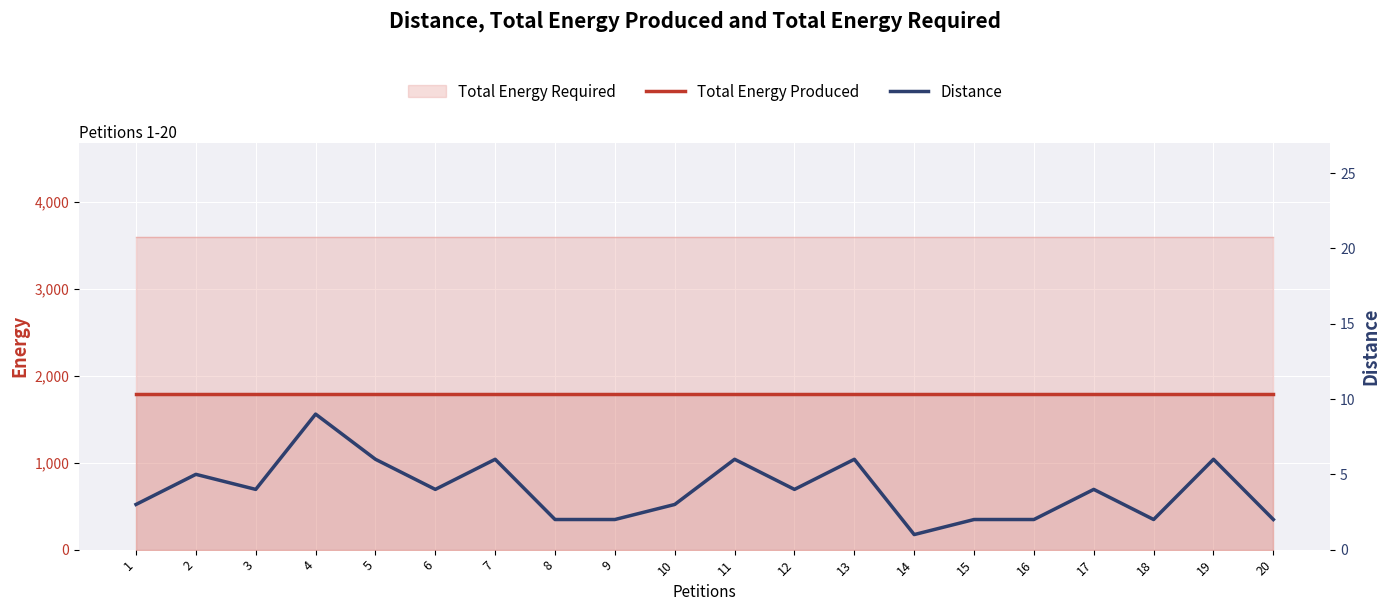

How many data points in Distance are above 4?

7